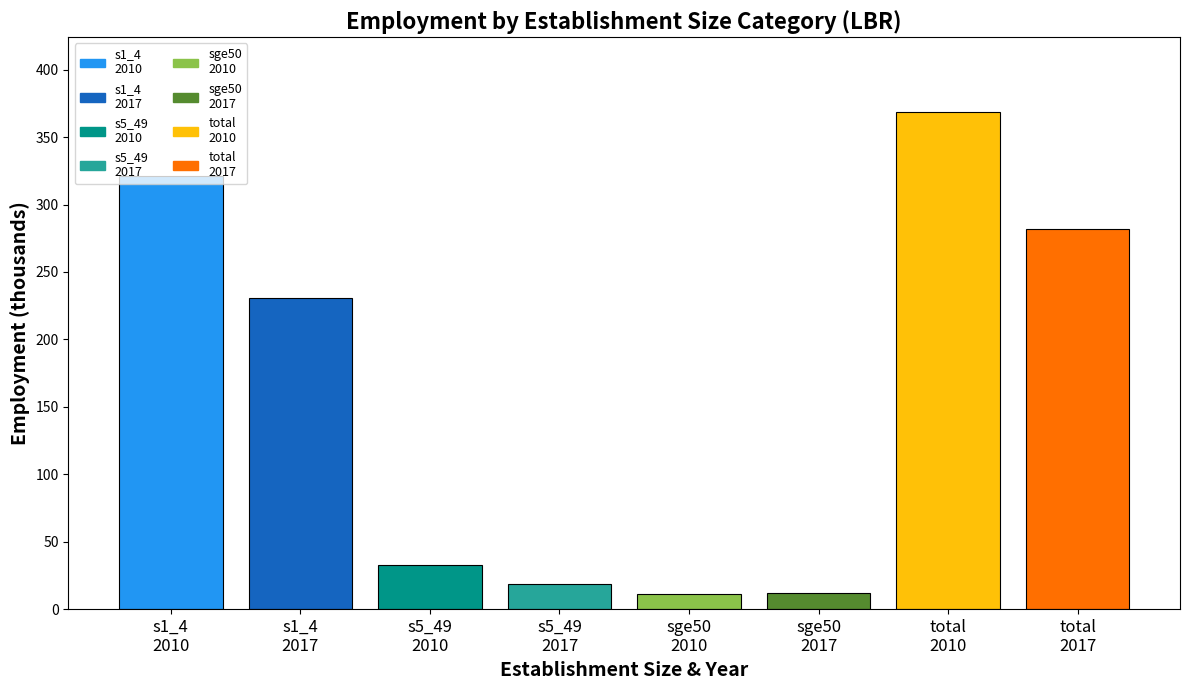

What is the maximum value shown in the chart?

368.7